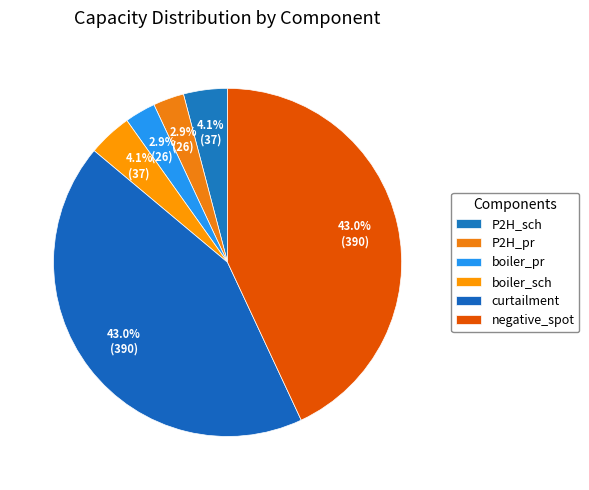

True or false: curtailment accounts for 35% of the total.

False